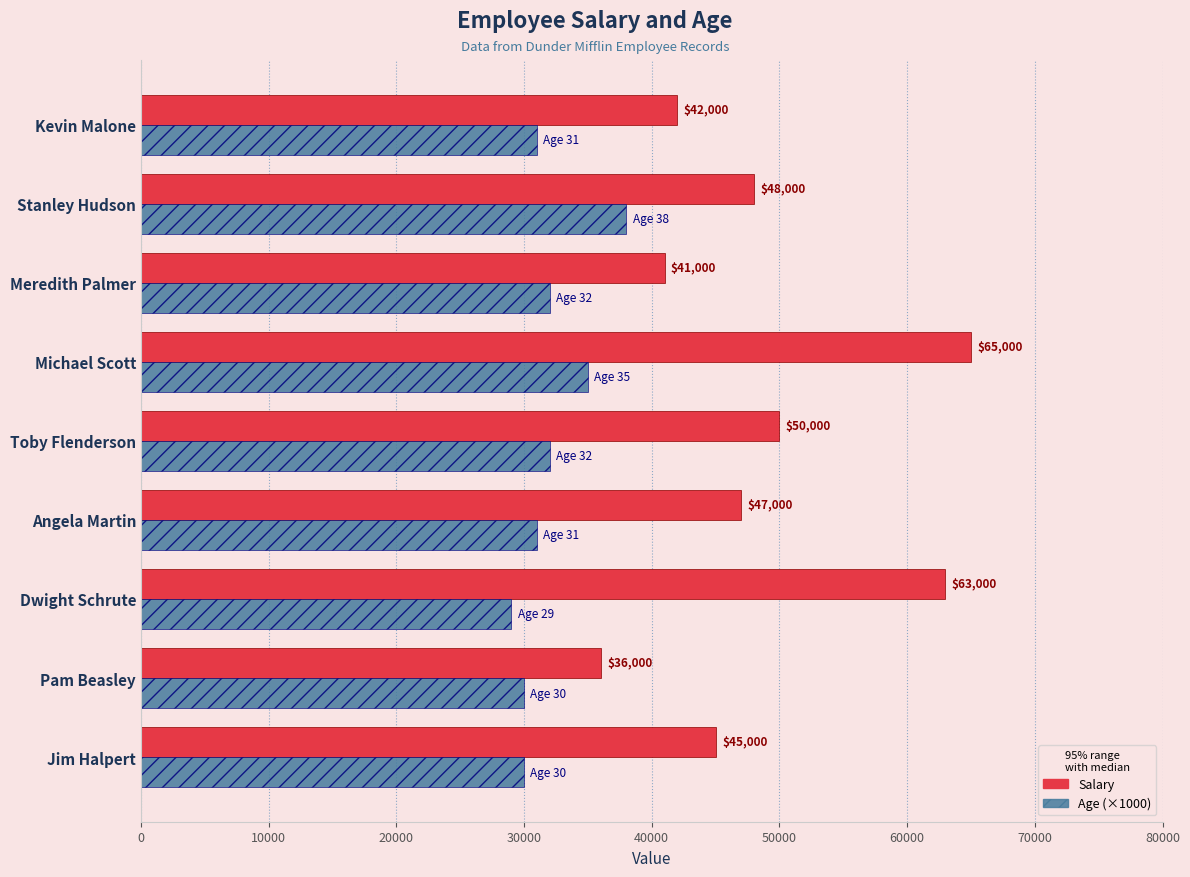

What is the greatest value displayed?

65000